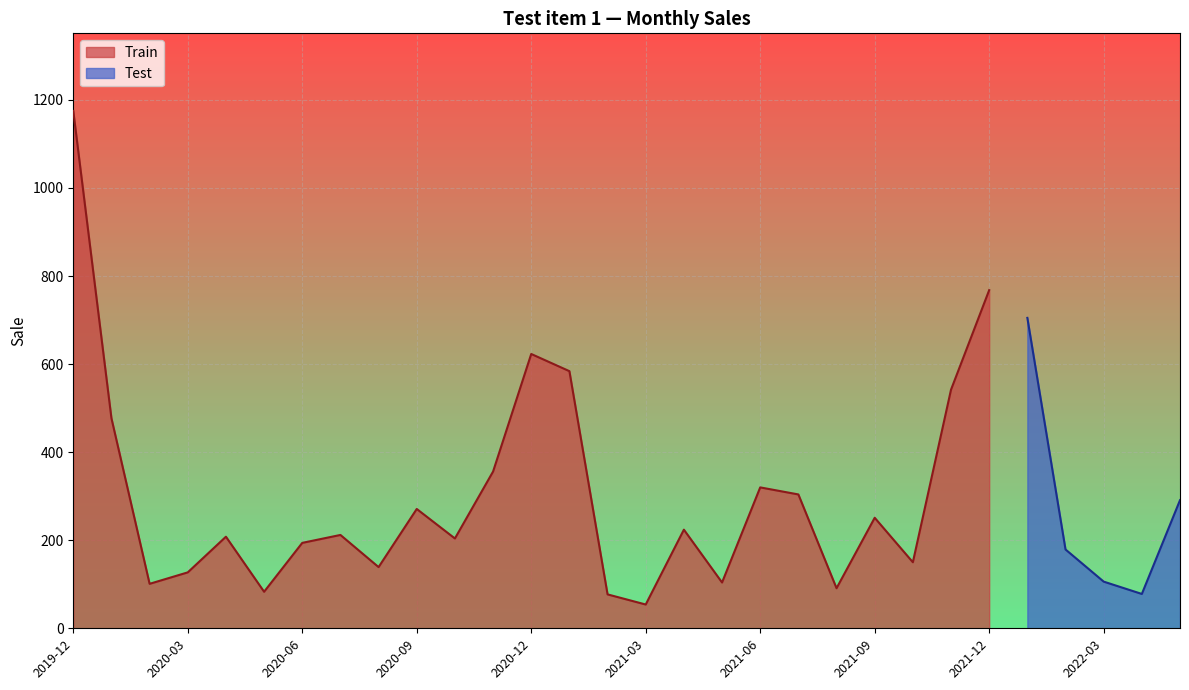

Where does the data first go above 212?

2019-12